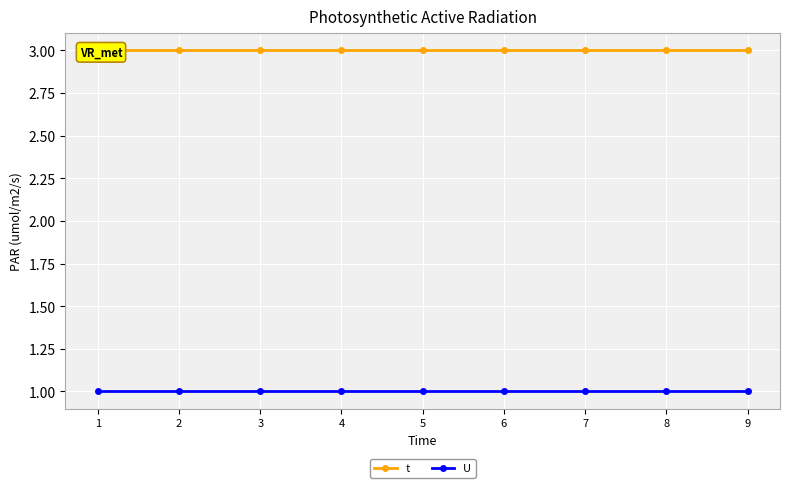

Read the U value at 9.

1